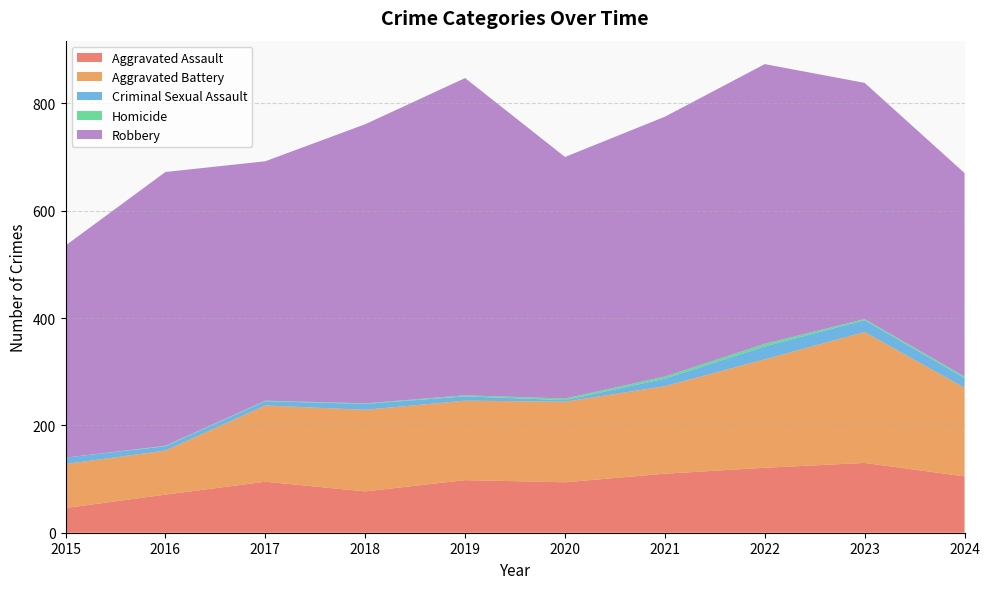

Reading right to left, extract all data points from this chart.

Aggravated Assault: 2024=105	2023=130	2022=121	2021=110	2020=94	2019=98	2018=77	2017=95	2016=71	2015=46
Aggravated Battery: 2024=165	2023=244	2022=202	2021=163	2020=150	2019=148	2018=152	2017=142	2016=82	2015=82
Criminal Sexual Assault: 2024=18	2023=22	2022=24	2021=14	2020=3	2019=8	2018=11	2017=8	2016=8	2015=12
Homicide: 2024=3	2023=2	2022=5	2021=4	2020=3	2019=2	2018=1	2017=1	2016=1	2015=0
Robbery: 2024=379	2023=440	2022=521	2021=484	2020=450	2019=591	2018=520	2017=446	2016=510	2015=395